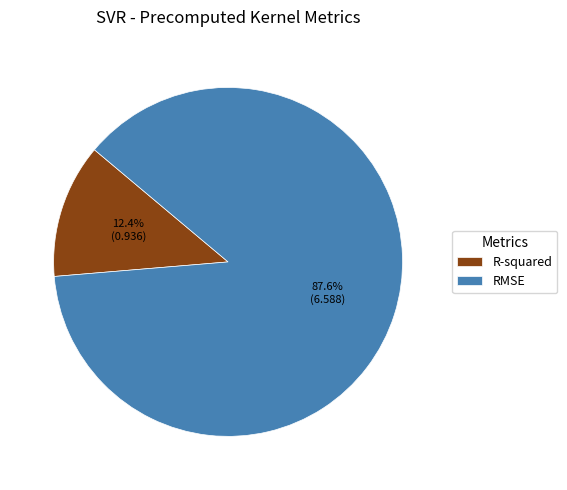

What is the smallest slice in the pie chart?

R-squared